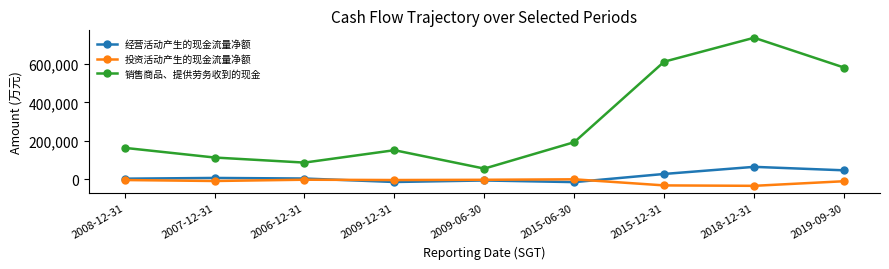

Is it true that 经营活动产生的现金流量净额 equals 6058 at 2007-12-31?

True